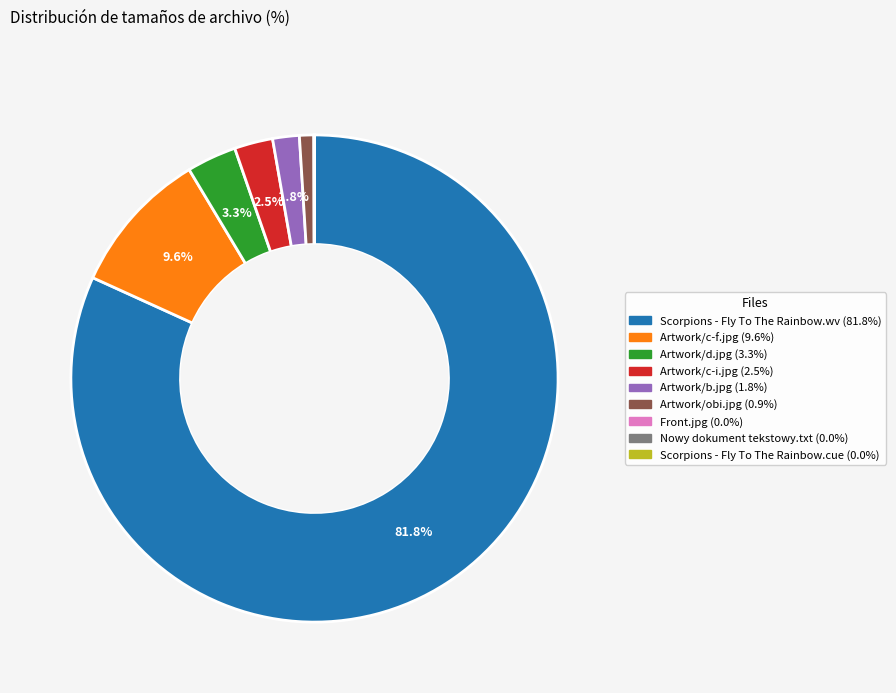

Is there a majority slice in this chart?

Yes